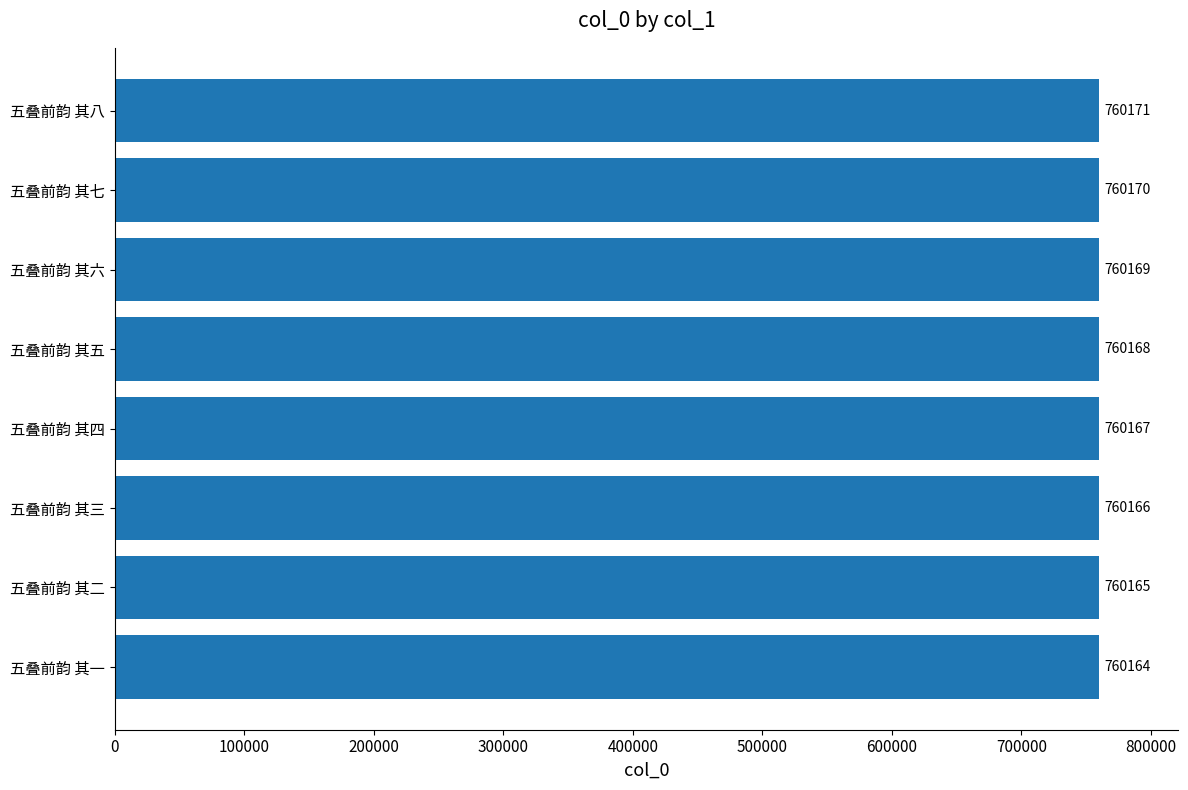

How many bars are there in total?

8